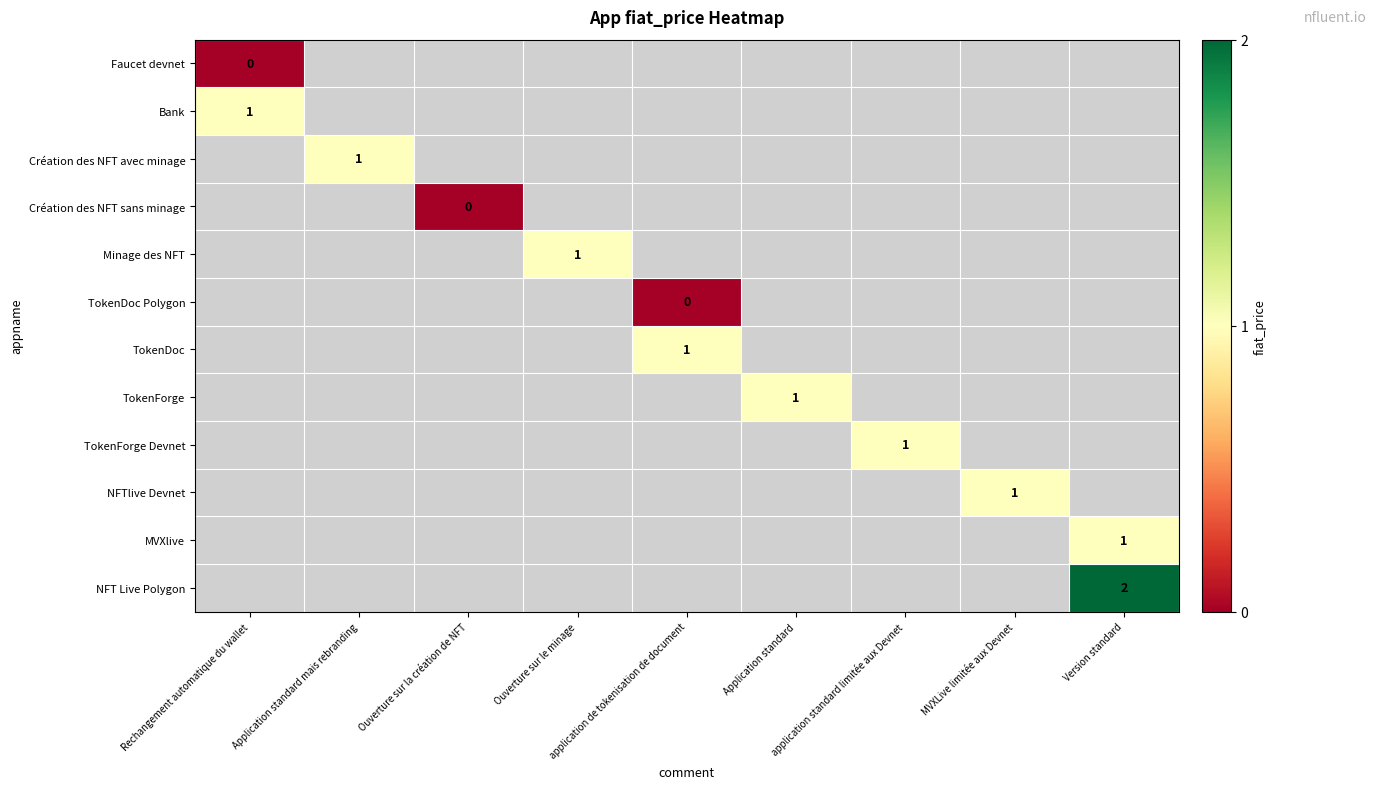

The value of Bank at application standard limitée aux Devnet is 0. True or false?

False